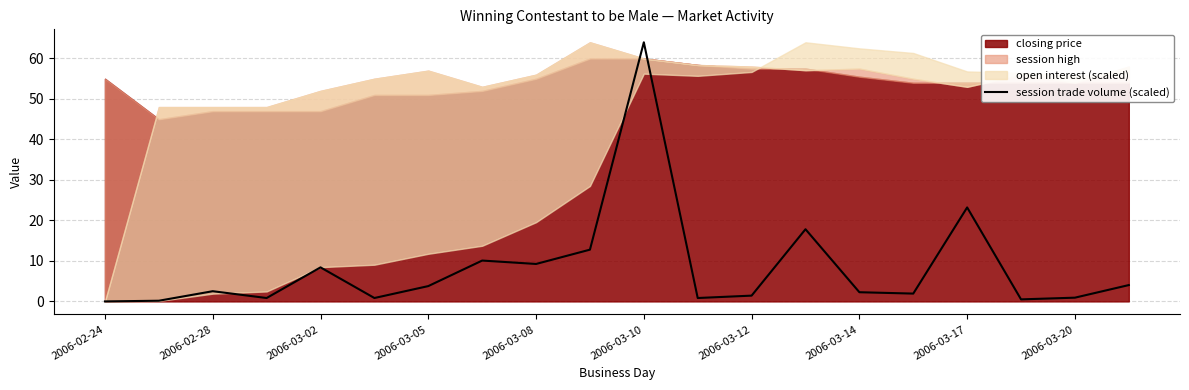

What is the maximum value shown in the chart?

64.0